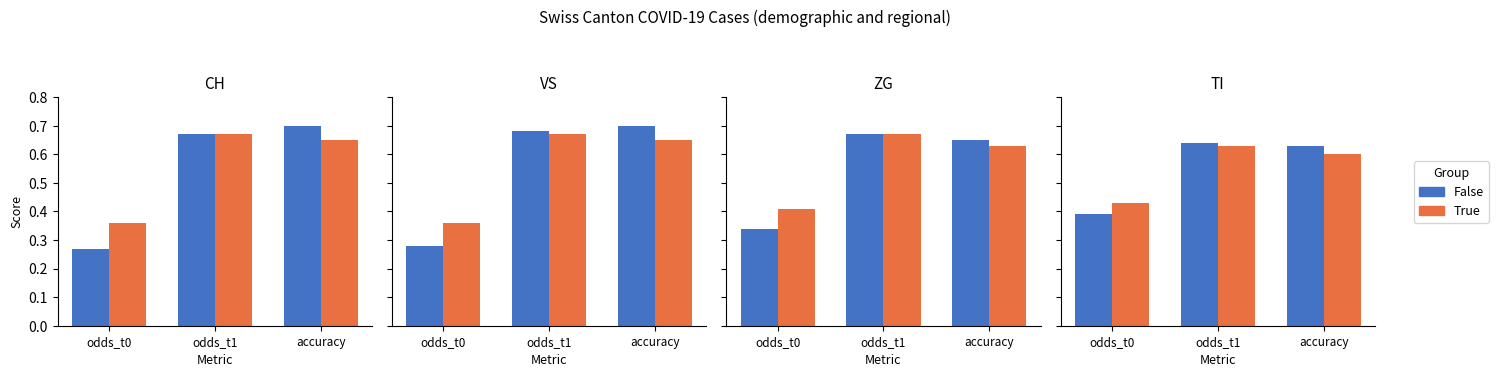

At which category is the sum across all series the highest?

odds_t1